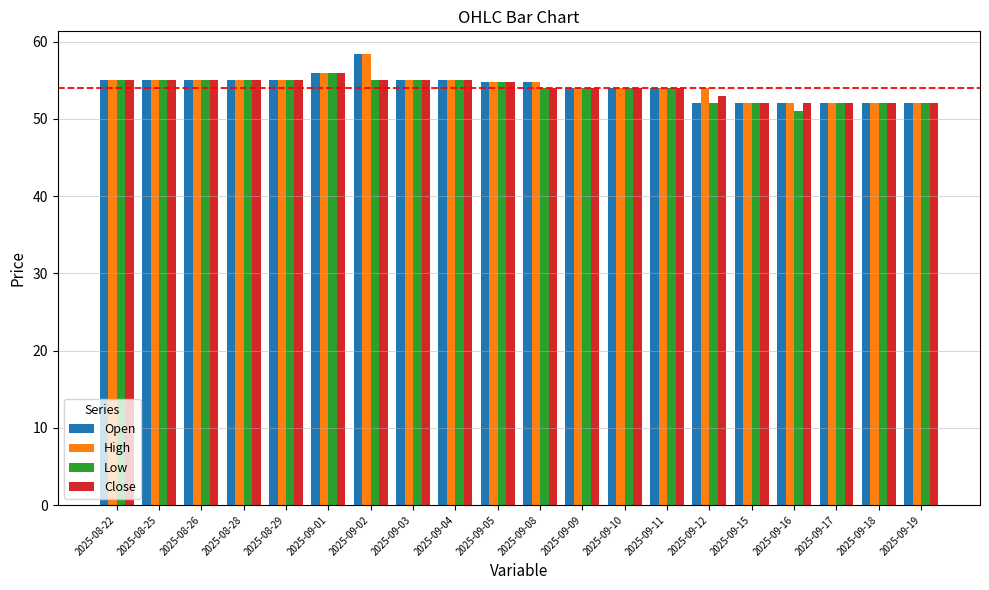

What is the difference between the second highest and second lowest values in the Close series?

3.0